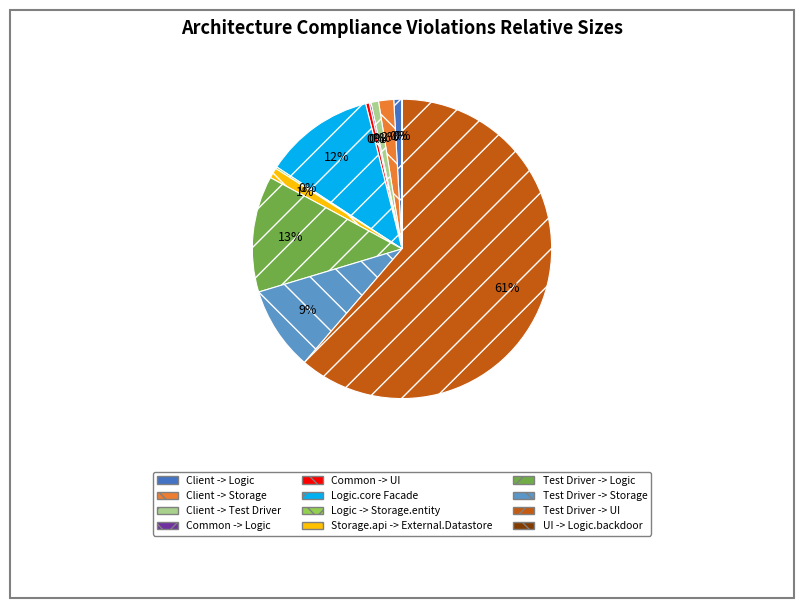

Which category has the biggest portion of the pie?

Test Driver -> UI